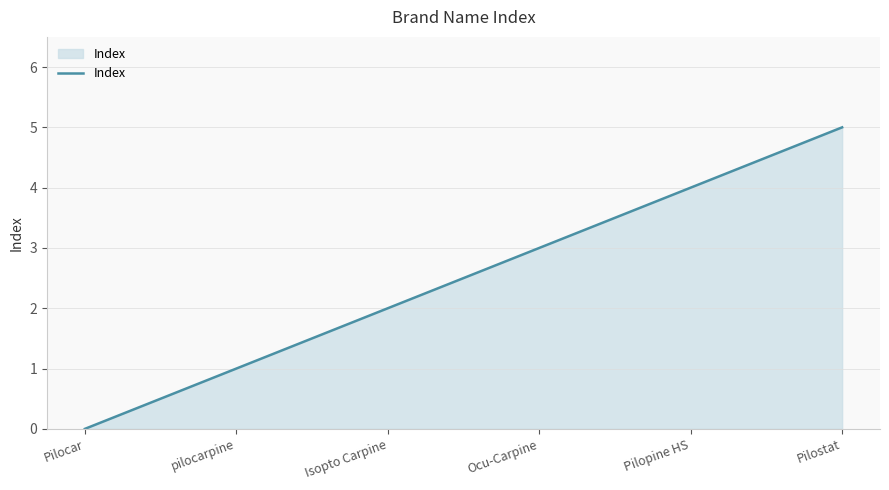

Reading right to left, transcribe all the data shown in this chart.

Pilostat=5	Pilopine HS=4	Ocu-Carpine=3	Isopto Carpine=2	pilocarpine=1	Pilocar=0